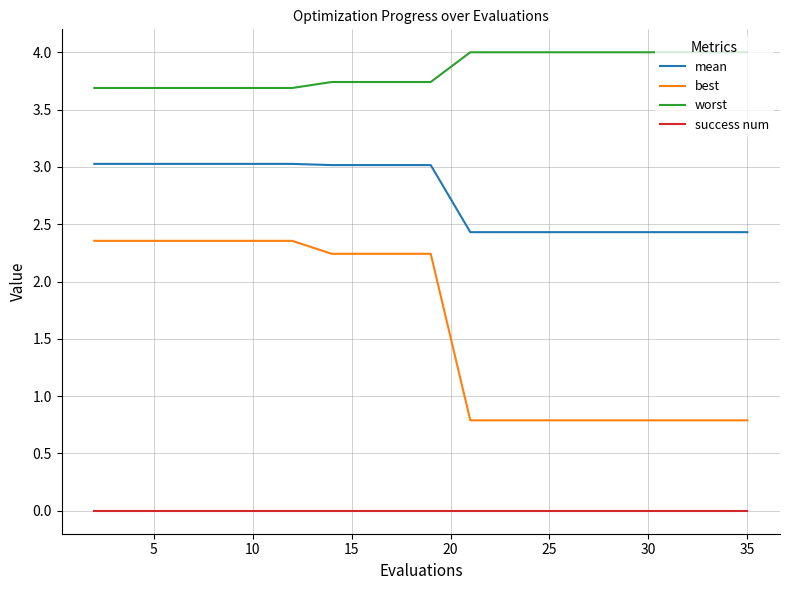

Which series has the largest total across all categories?

worst